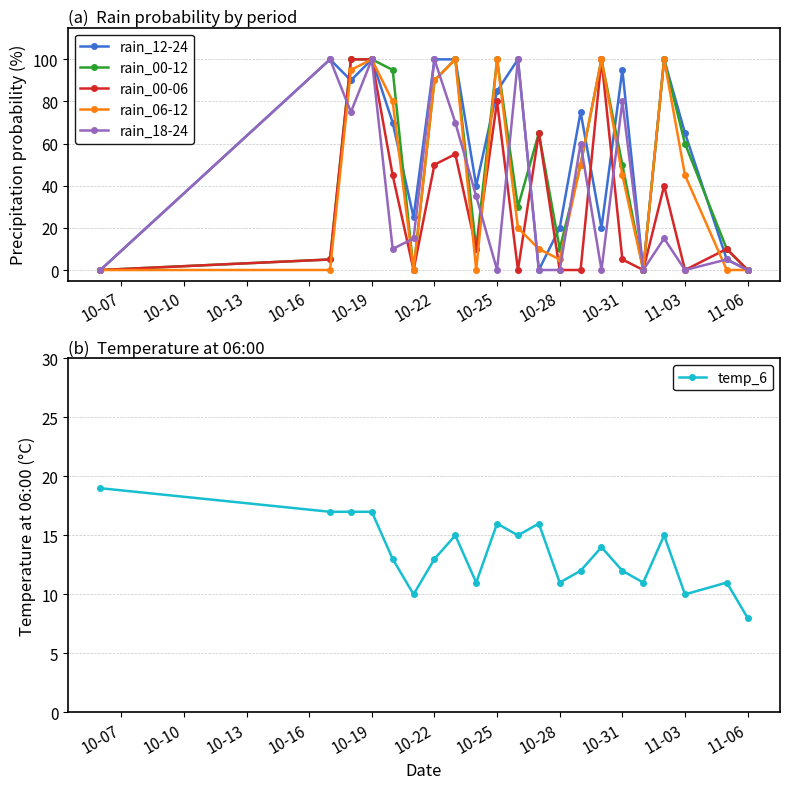

How many interior local valleys does the rain_12-24 series have?

6